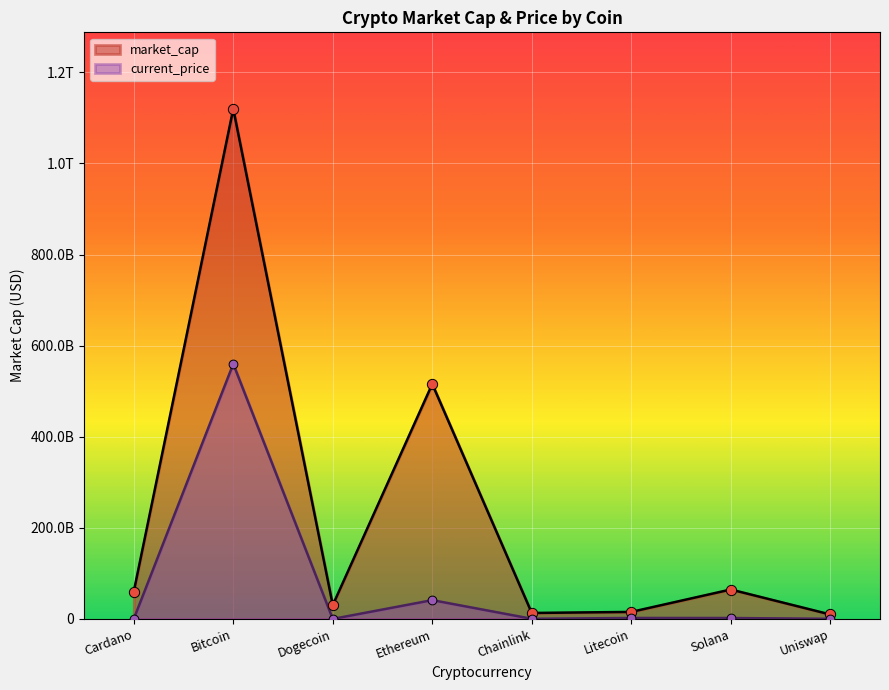

Which series has the largest total across all categories?

market_cap